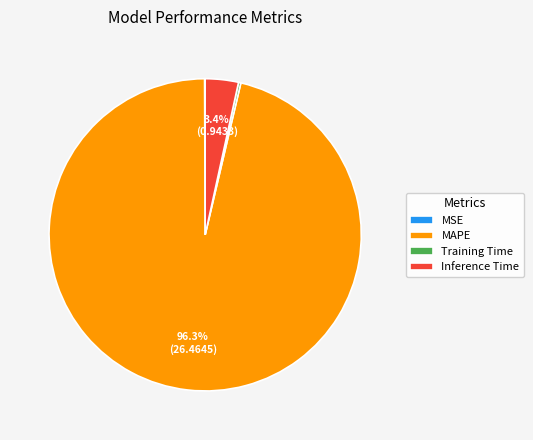

Is it true that Inference Time is 3% of the pie?

True